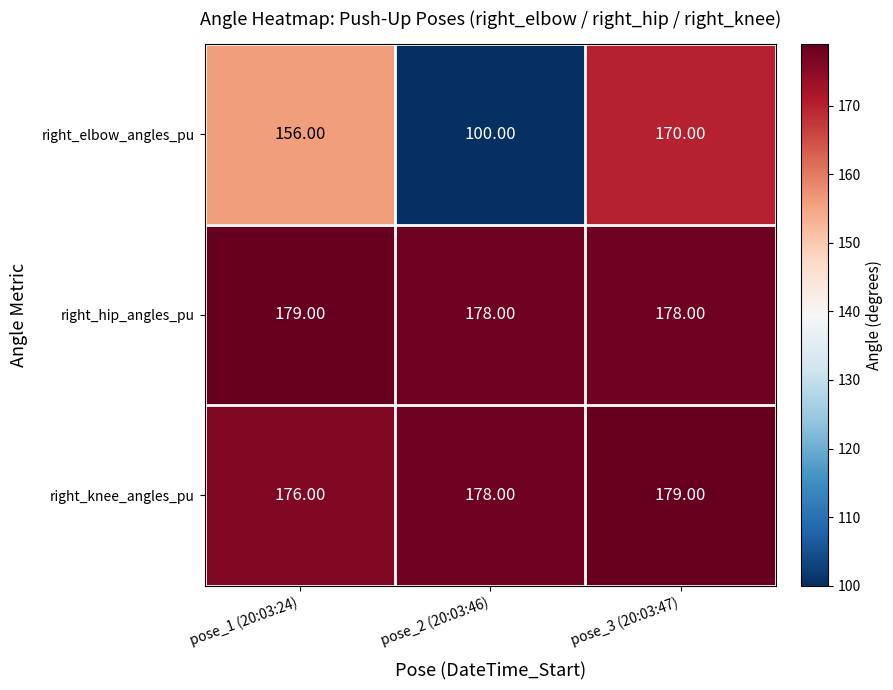

What is the sum of all right_elbow_angles_pu values?

426